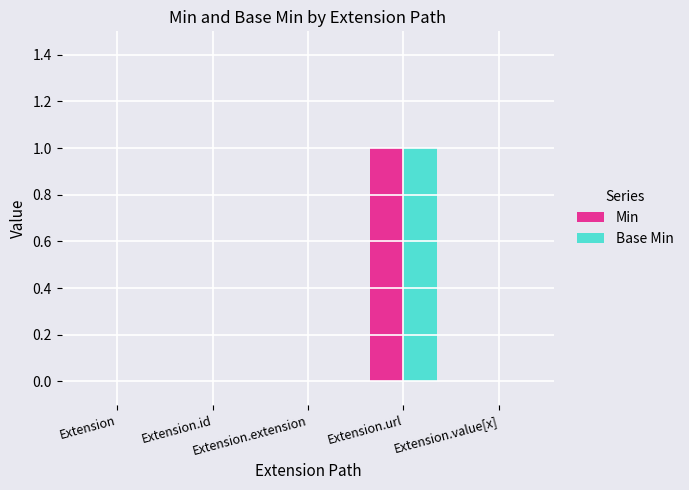

What are all the series names shown in the legend?

Min, Base Min